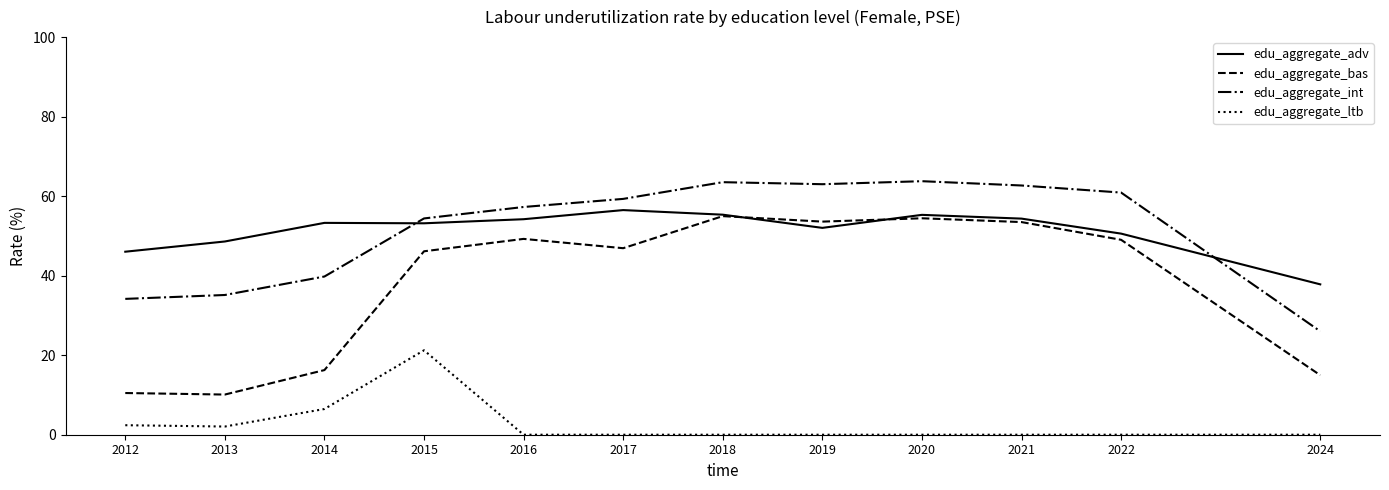

What is the total value across all series at 2021?

170.5